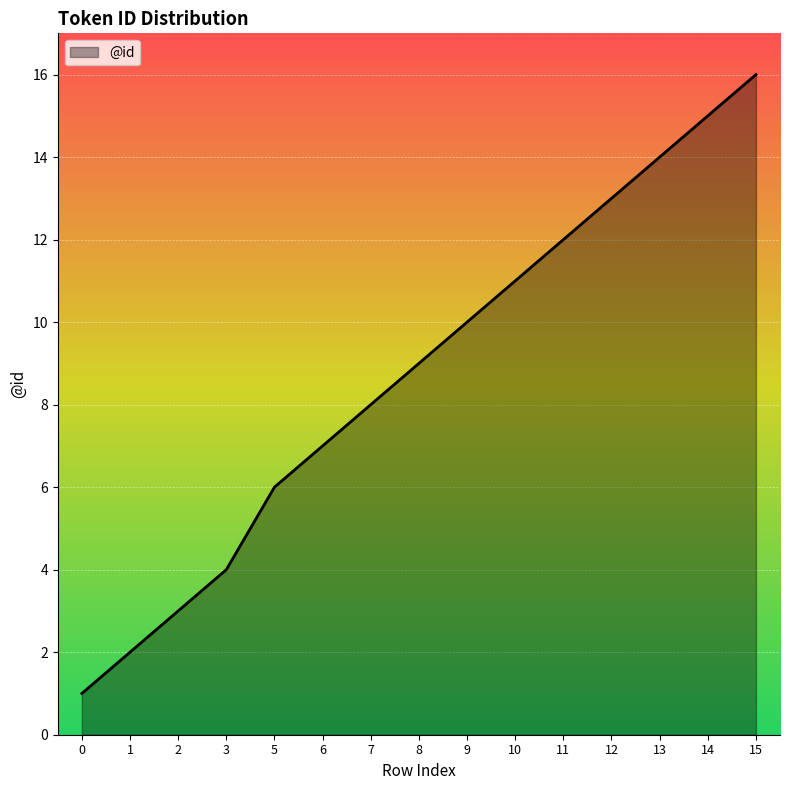

Which has a higher value, 14 or 3?

14